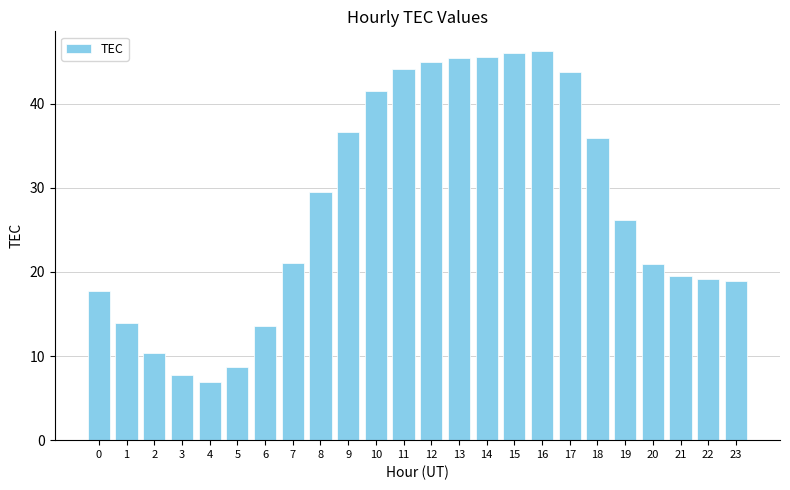

Between 9 and 10, which is larger?

10